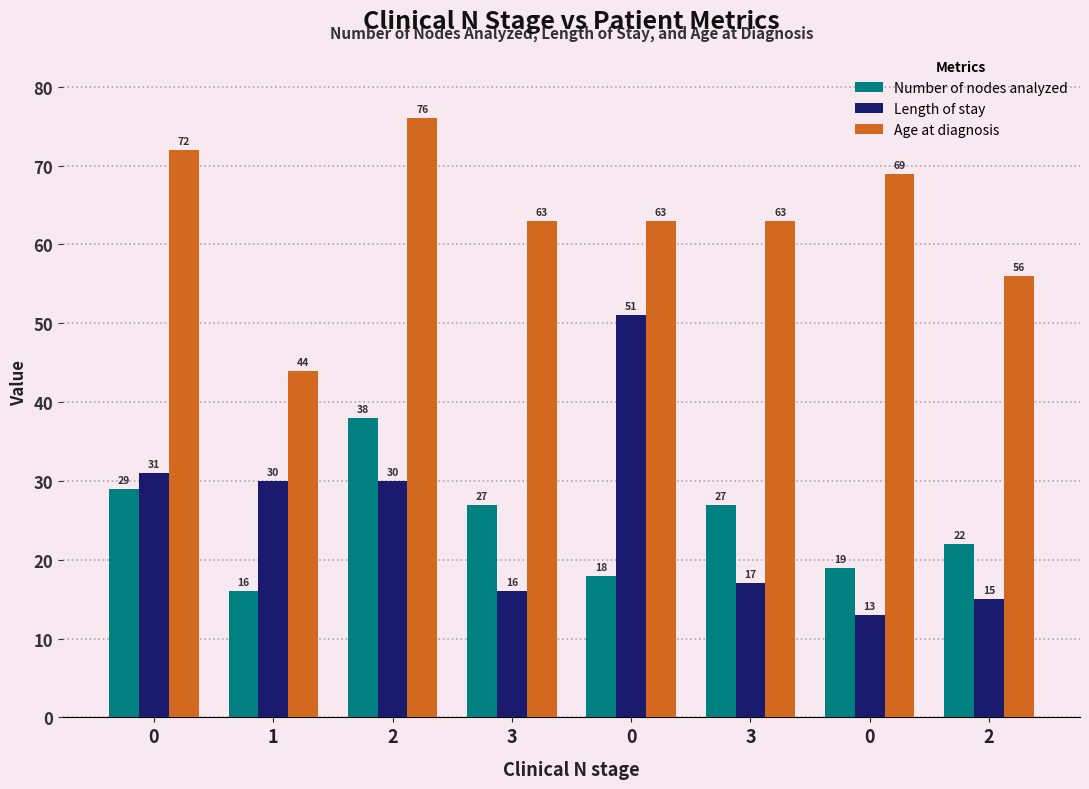

At which category is the sum across all series the highest?

2